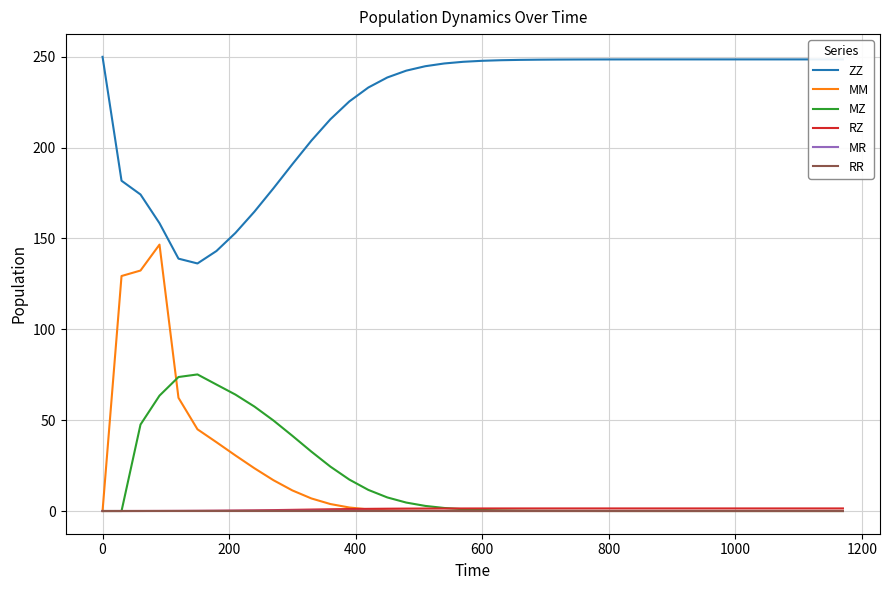

Which series has the largest total across all categories?

ZZ